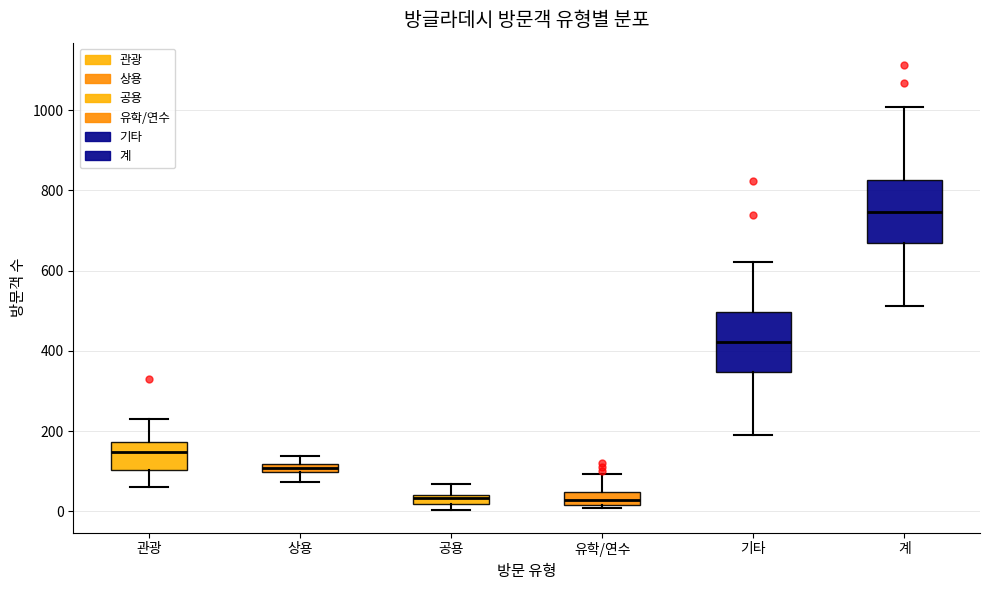

Where does the lower whisker of the box for 기타 end on the y-axis? The values are not printed on the chart, so give them approximately, as read against the axis.

200